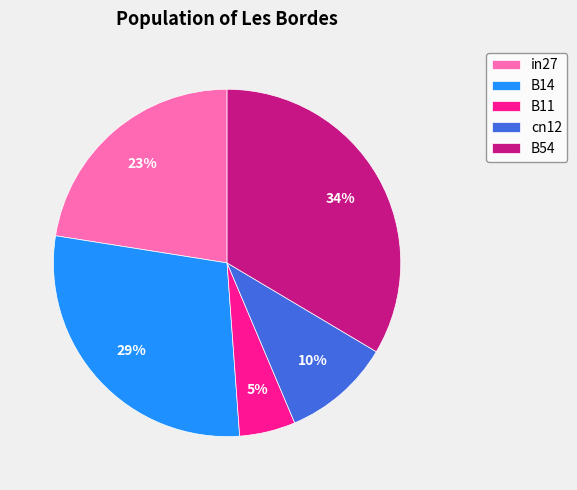

How many slices are in this pie chart?

5